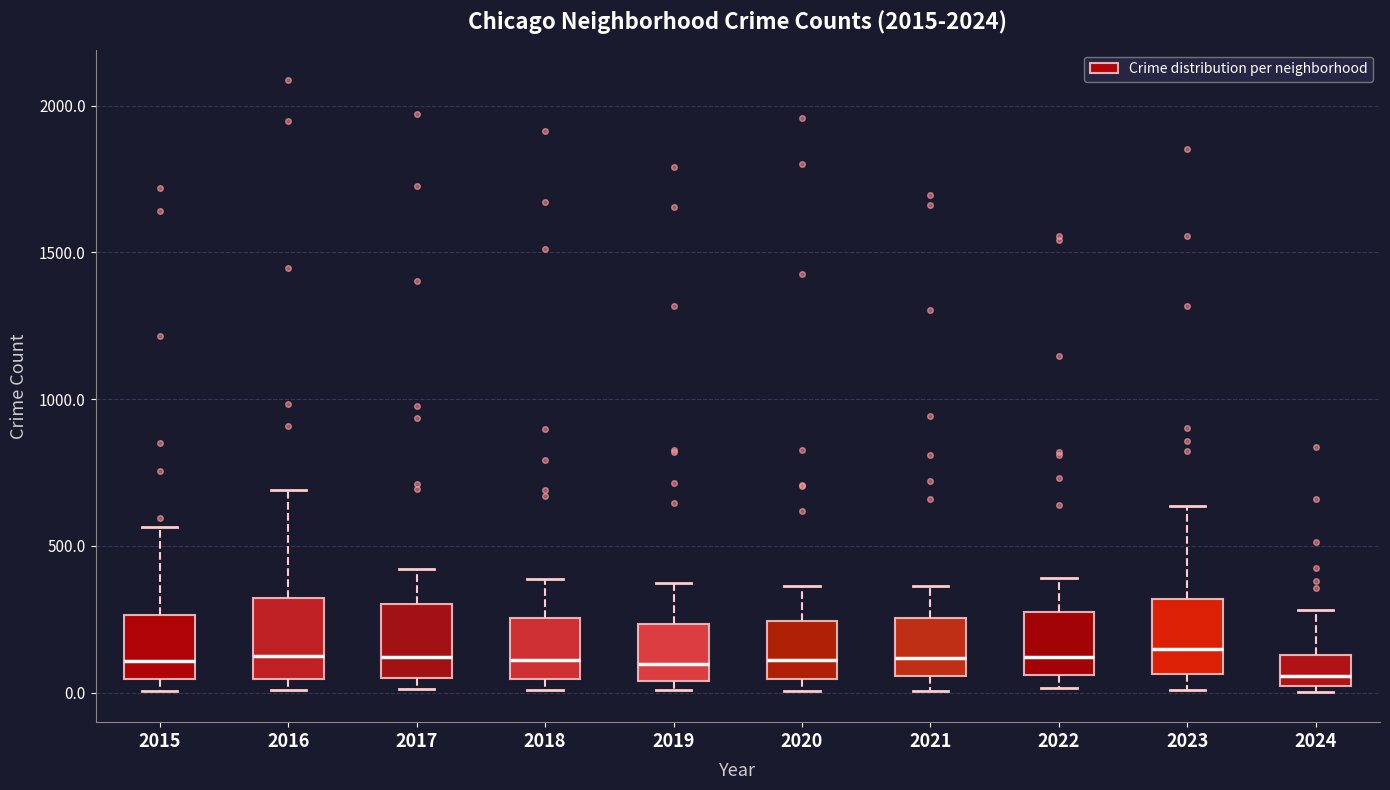

Where is the lower edge of the box at x = 2019 on the y-axis? The values are not printed on the chart, so give them approximately, as read against the axis.

50